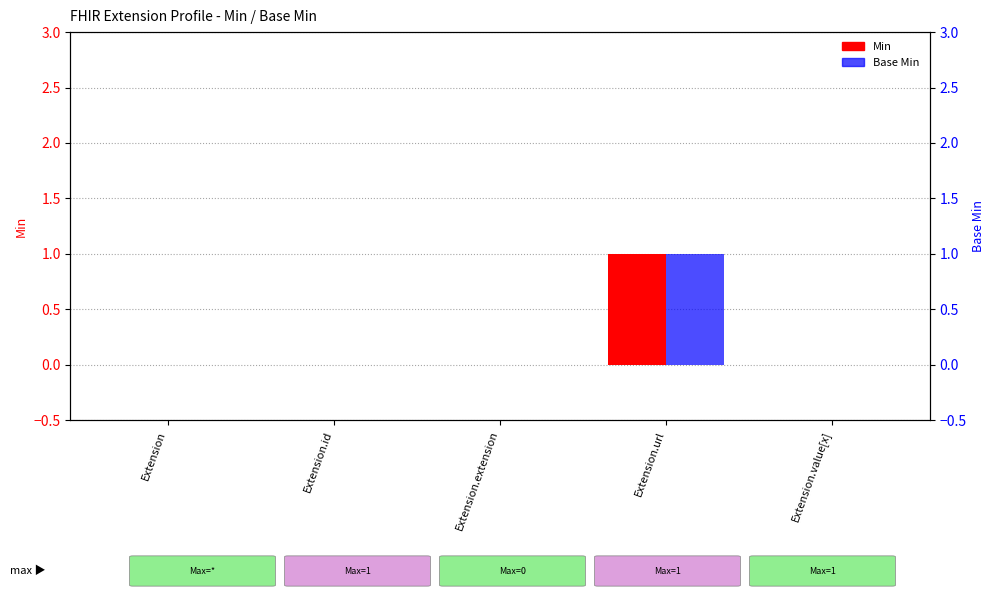

What is the difference between the maximum and minimum values in the Min series?

1